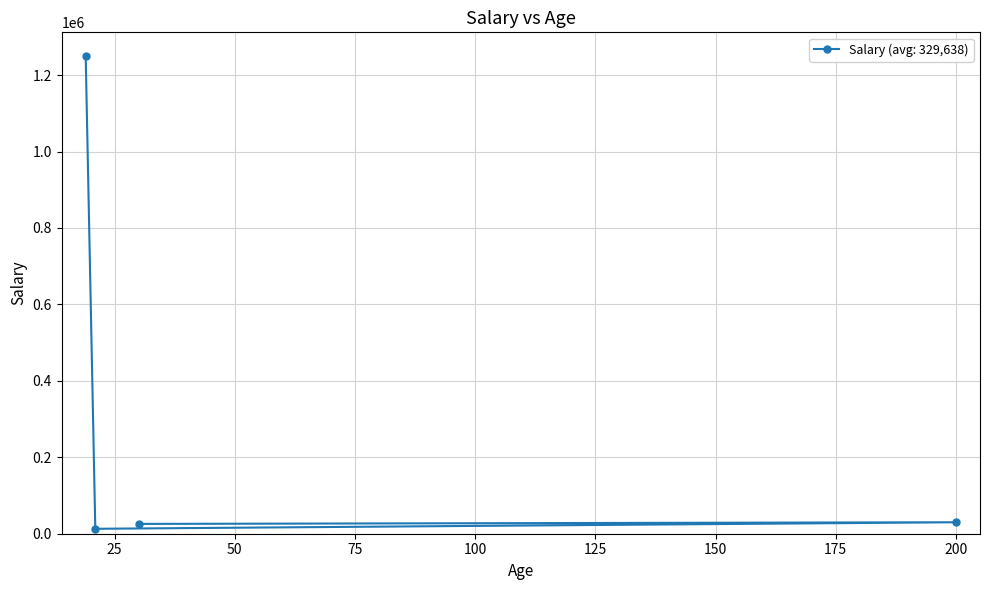

What is the sum of the values at 21 and 30?

38550